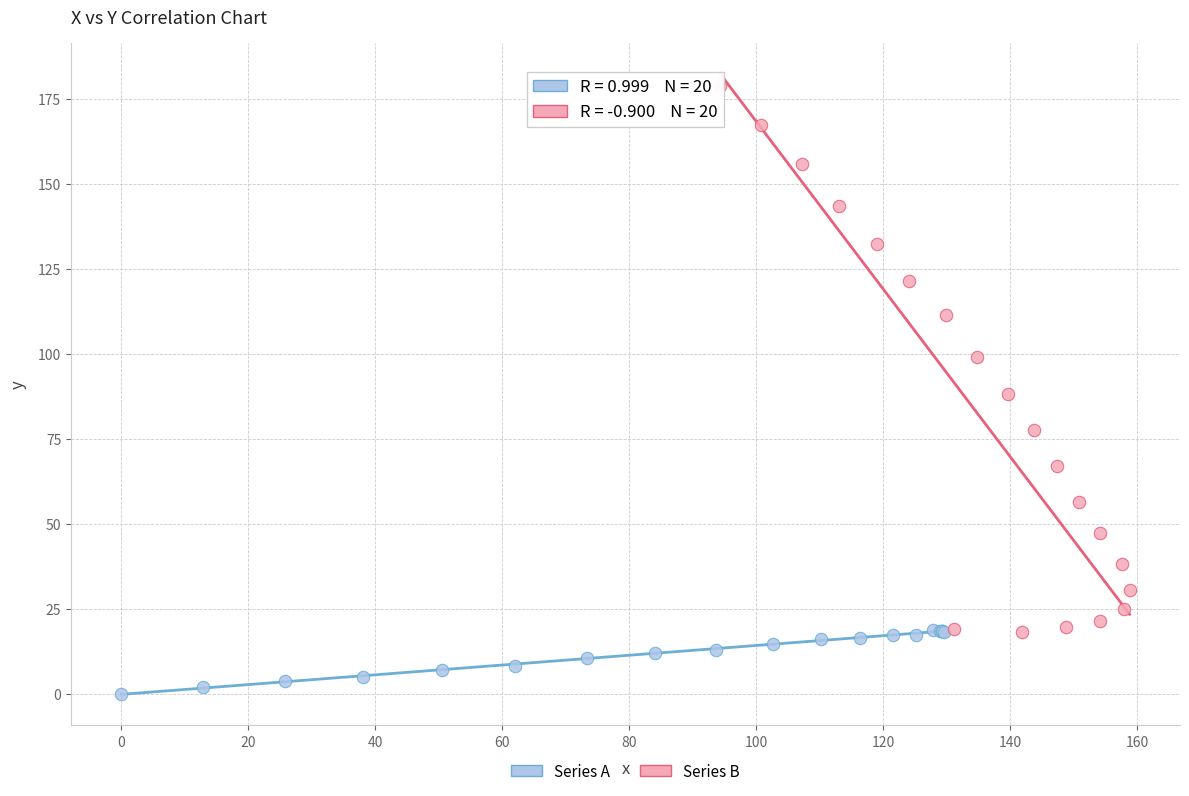

Which series has the largest Y range (max minus min)?

Series B